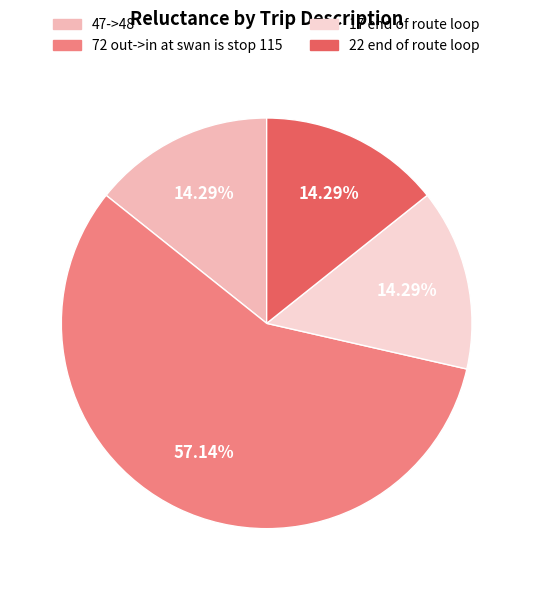

Between 22 end of route loop and 72 out->in at swan is stop 115, which is larger?

72 out->in at swan is stop 115